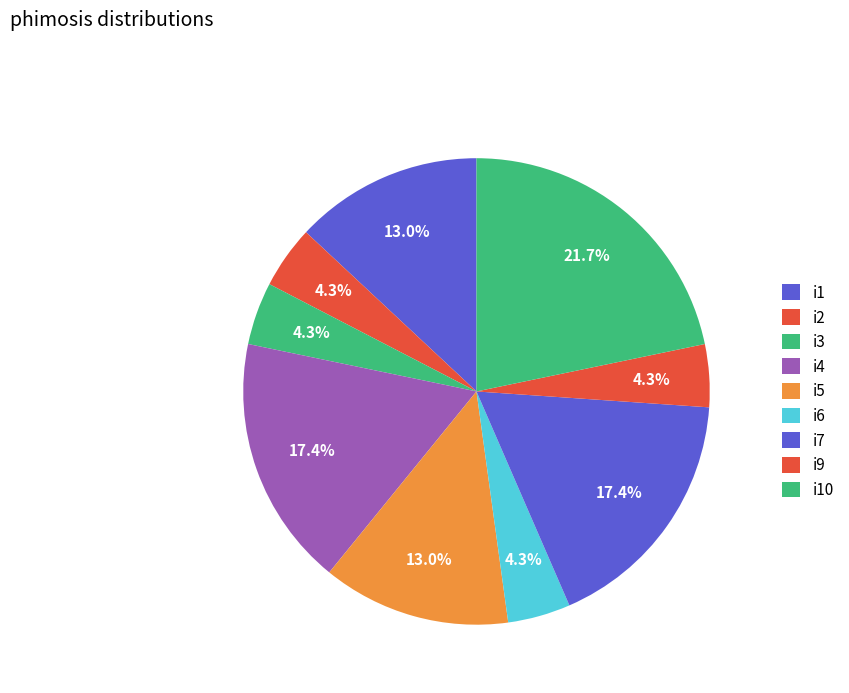

Count the number of slices in the pie.

9